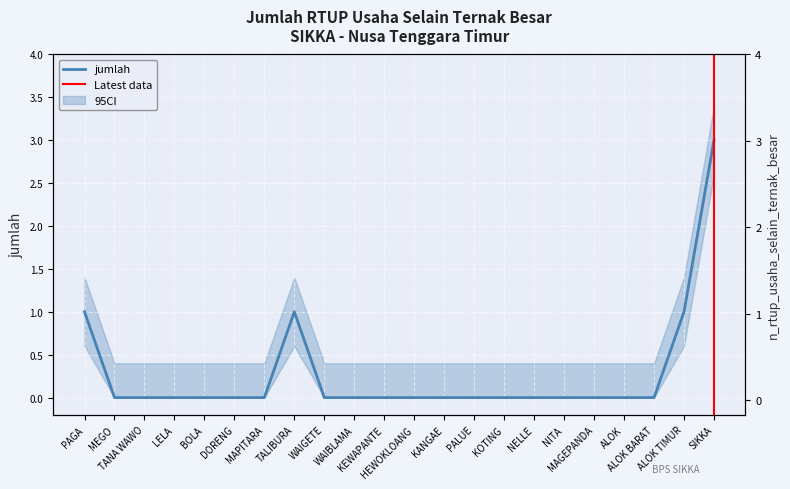

Where is the first local maximum?

TALIBURA